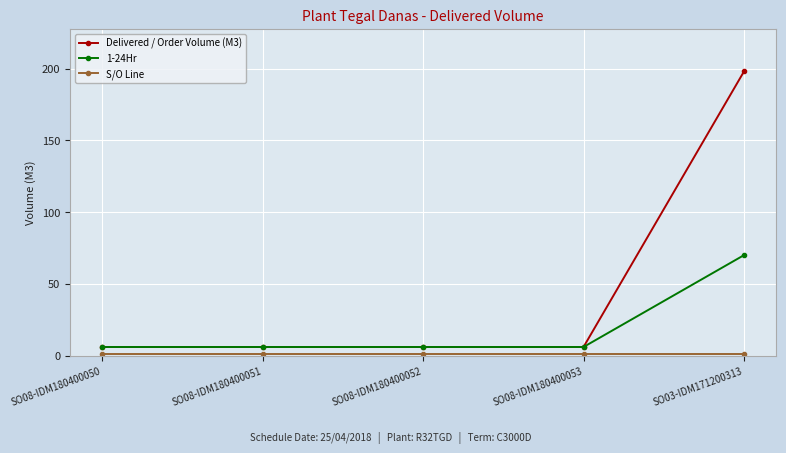

What position from the right is SO08-IDM180400050?

5